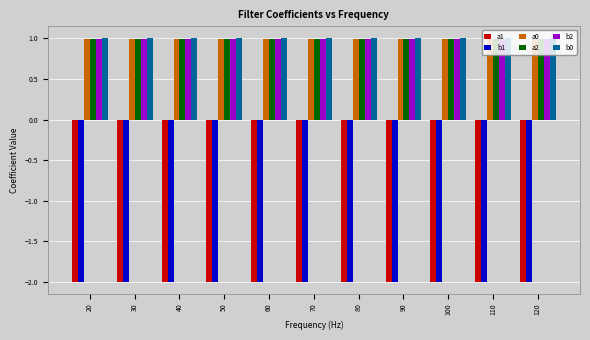

What is the minimum value for a1?

-2.0